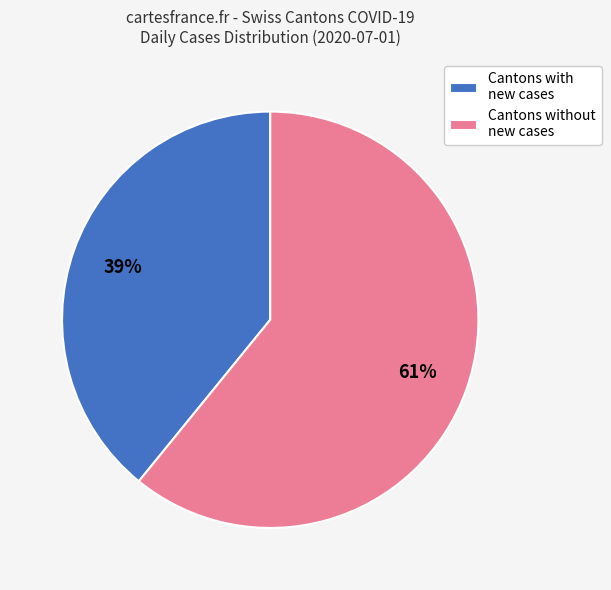

Do Cantons with new cases and Cantons without new cases together represent more than half of the pie?

Yes